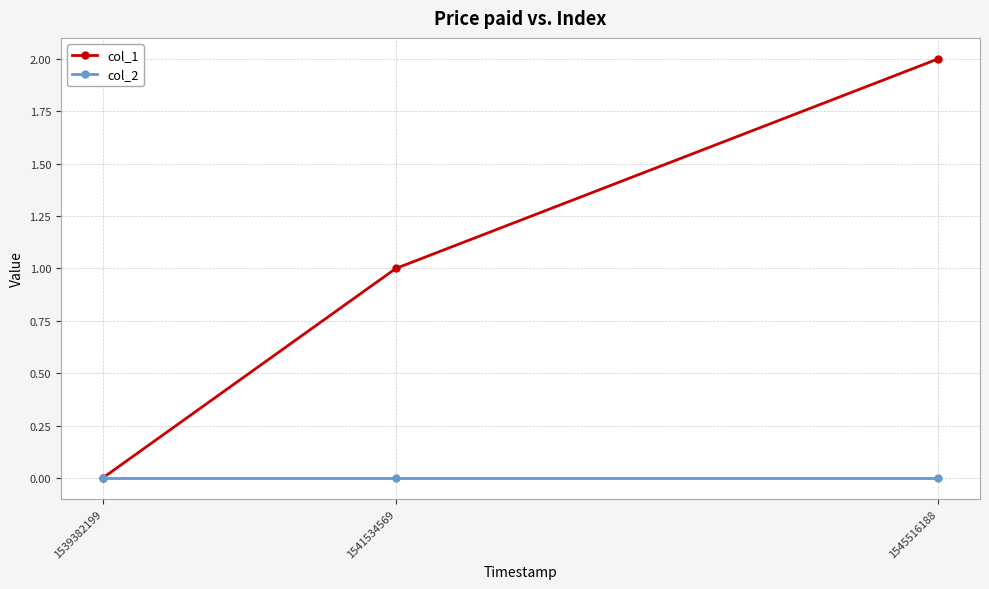

What is the maximum value shown in the chart?

2